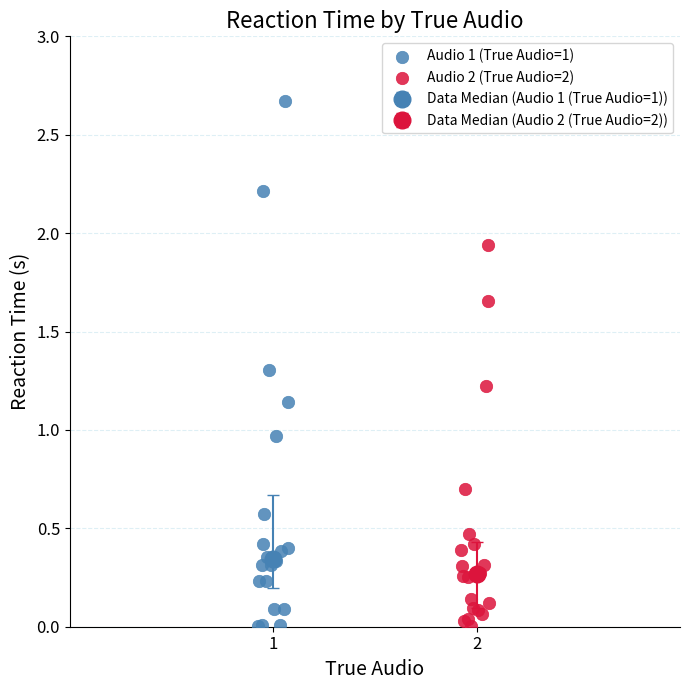

Which series reaches the maximum Y coordinate?

Audio 1 (True Audio=1)